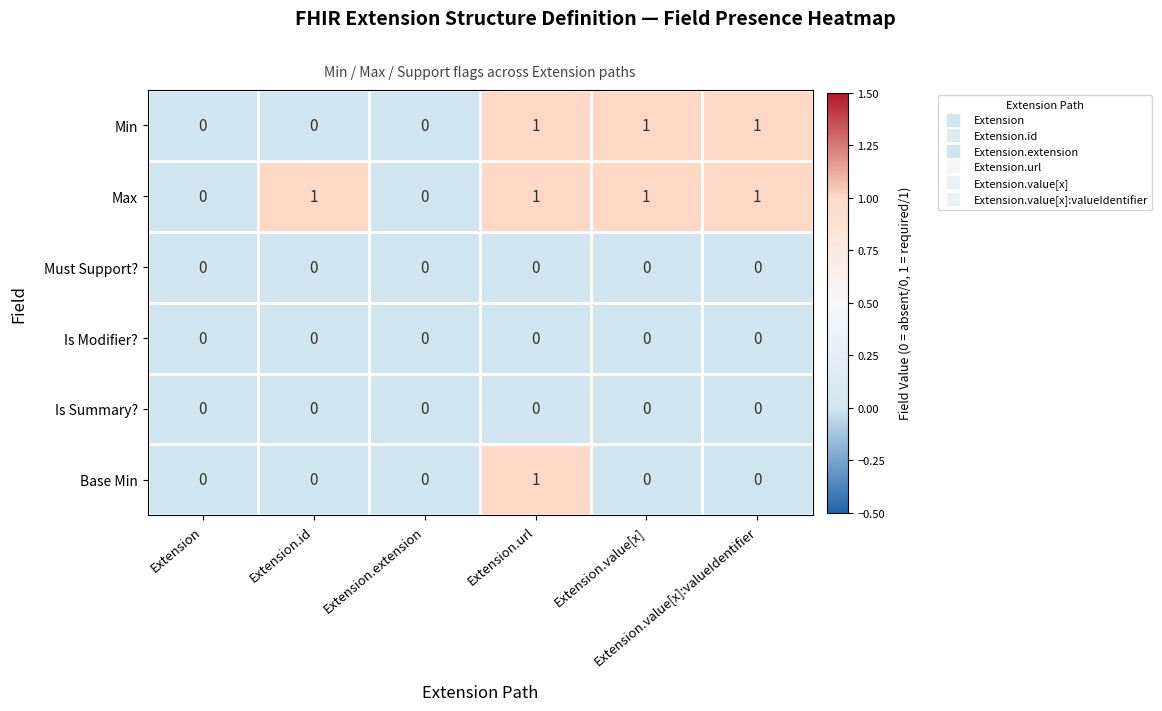

At which category is the sum across all series the highest?

Extension.url